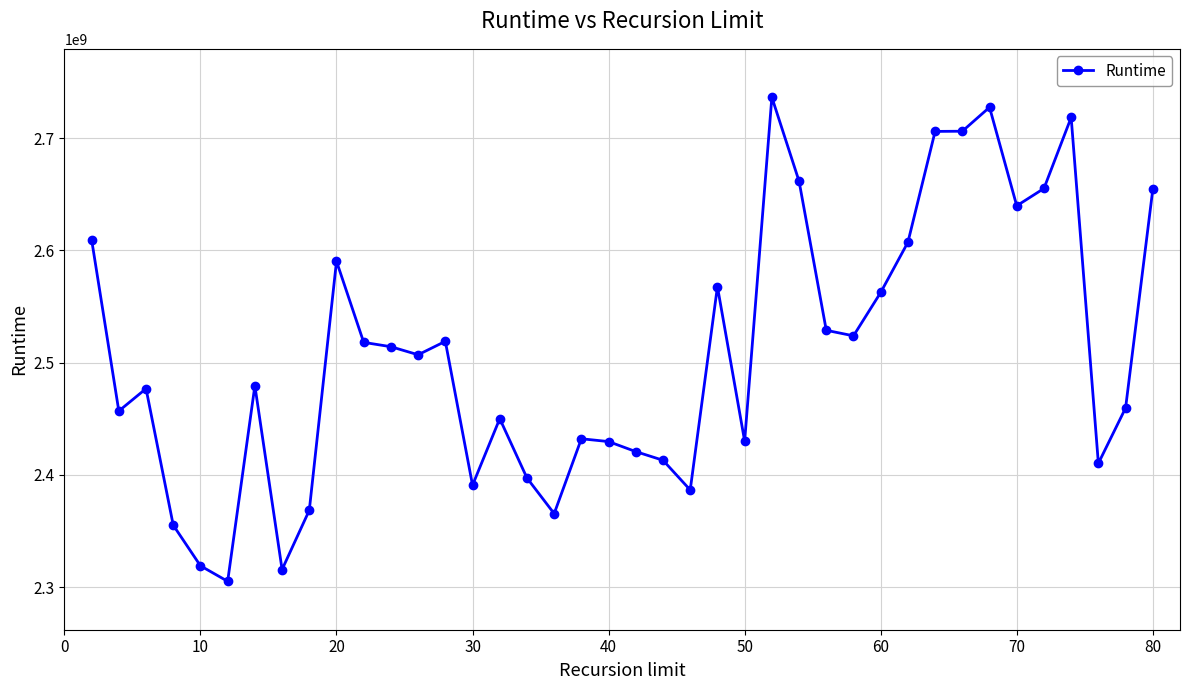

What is the minimum value shown in the chart?

2305236784